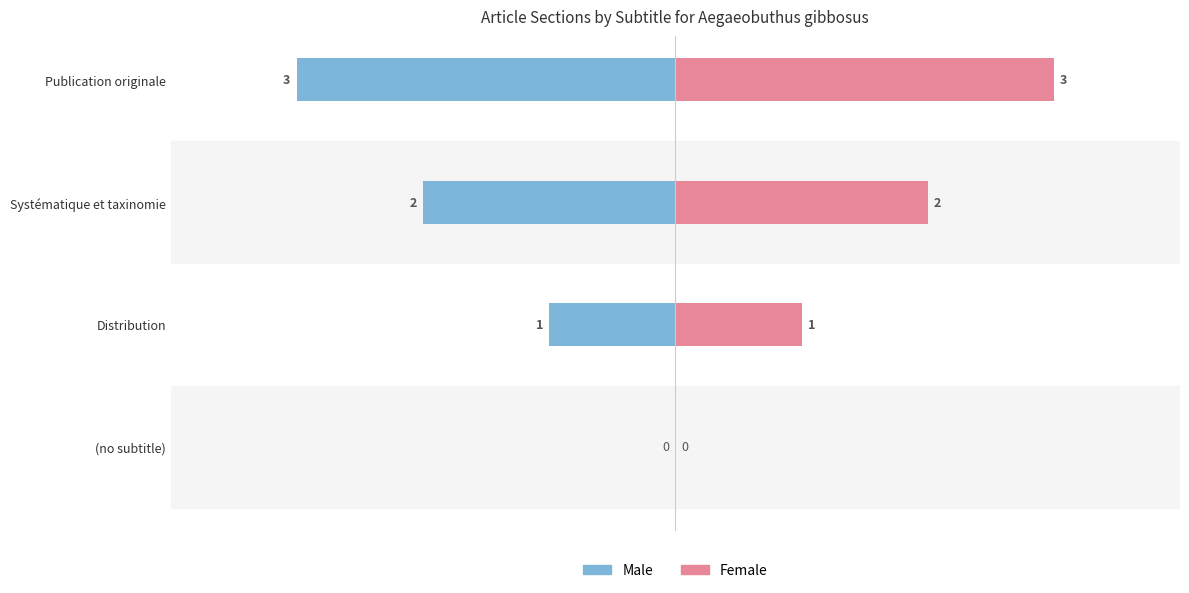

Which series changed the most between Distribution and Publication originale?

Male